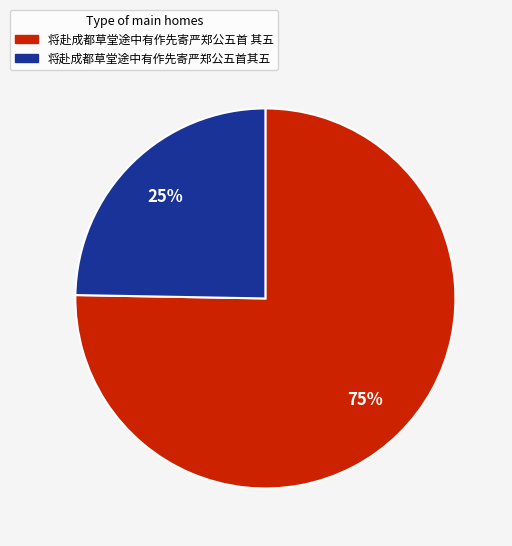

Which slice represents more than half of the pie?

将赴成都草堂途中有作先寄严郑公五首 其五